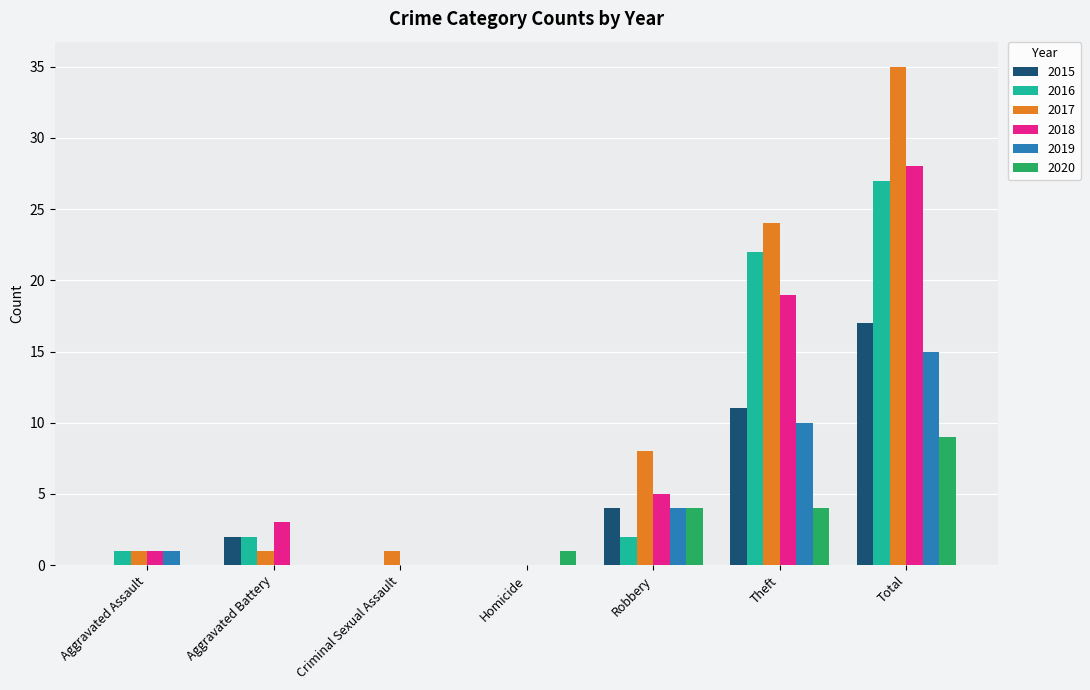

Which series changed the most between Aggravated Battery and Homicide?

2018